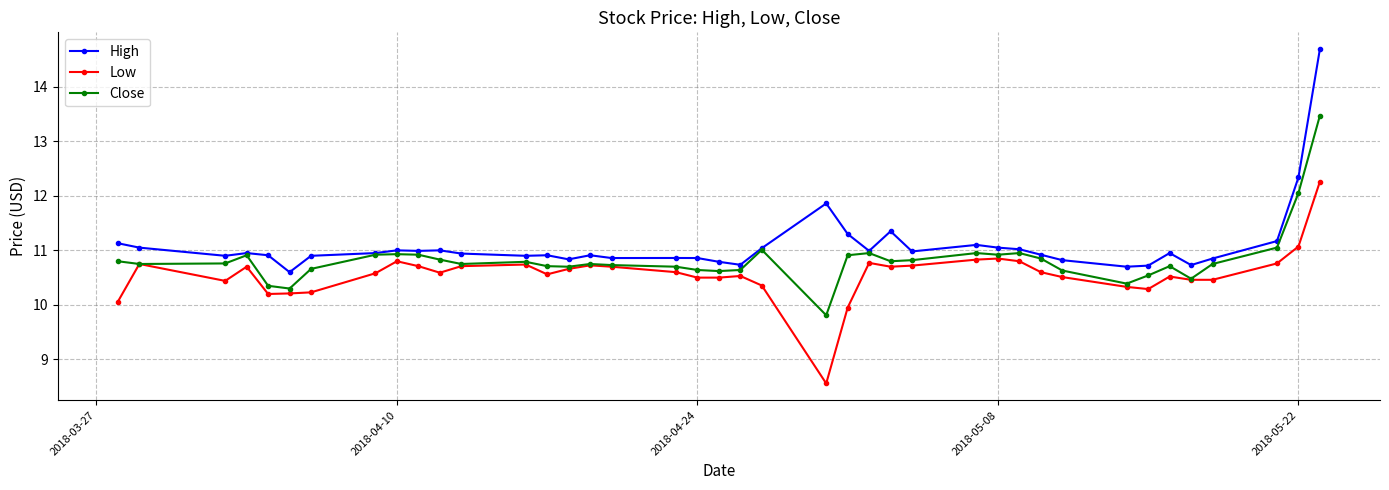

What is the maximum value for Low?

12.3